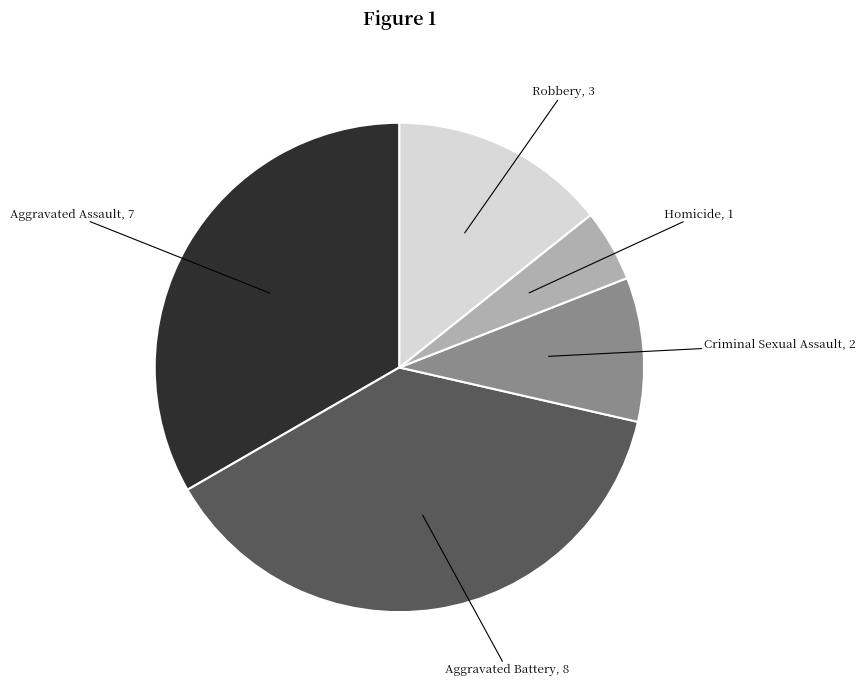

Is there any slice that represents more than half of the pie?

No